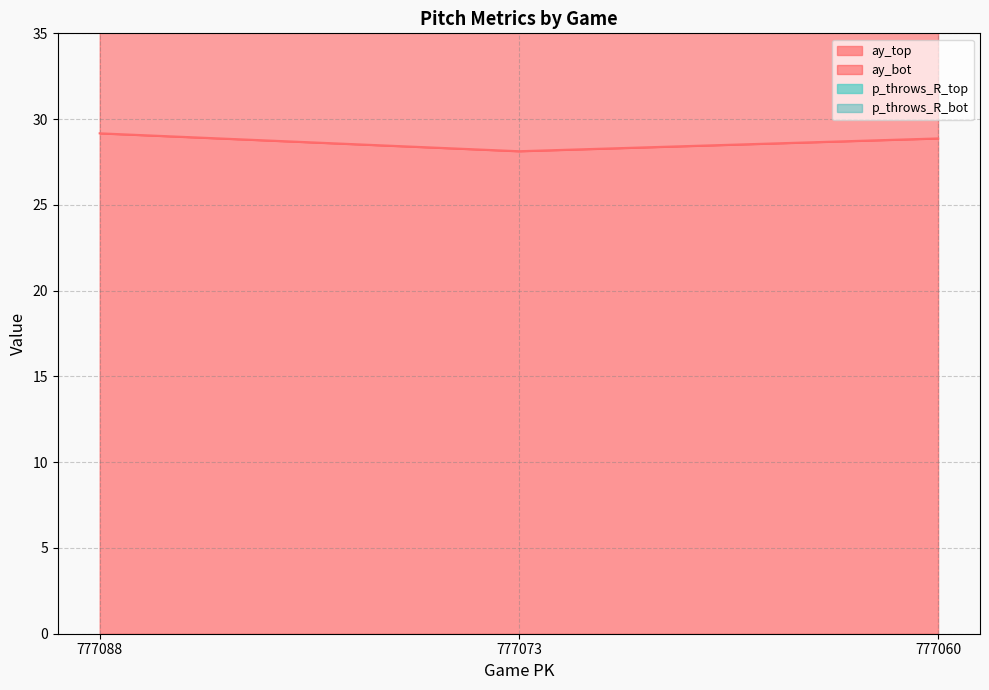

True or false: ay_top has a value of 39.4 at 777073.

False